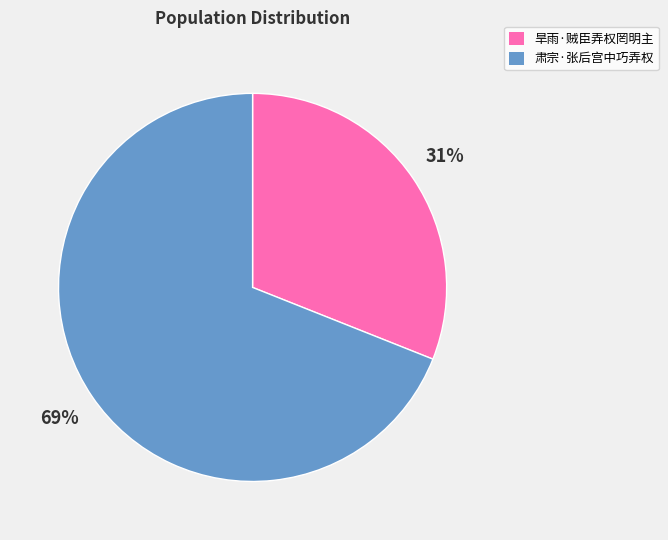

Do 旱雨·贼臣弄权罔明主 and 肃宗·张后宫中巧弄权 together represent more than half of the pie?

Yes